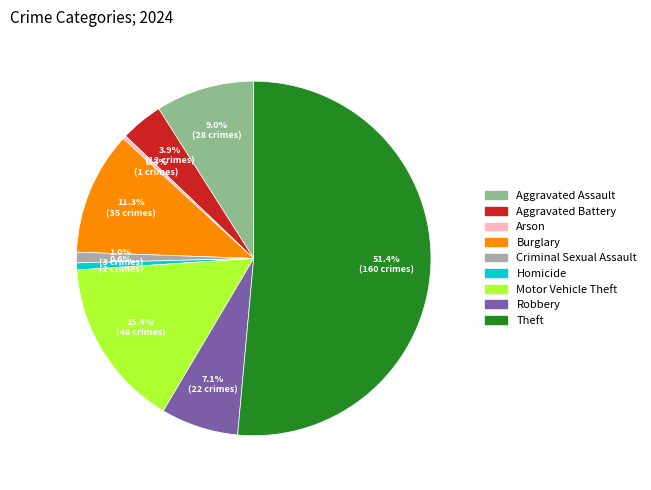

To the nearest percent, what is the difference between the Aggravated Assault and Motor Vehicle Theft slice percentages?

6%